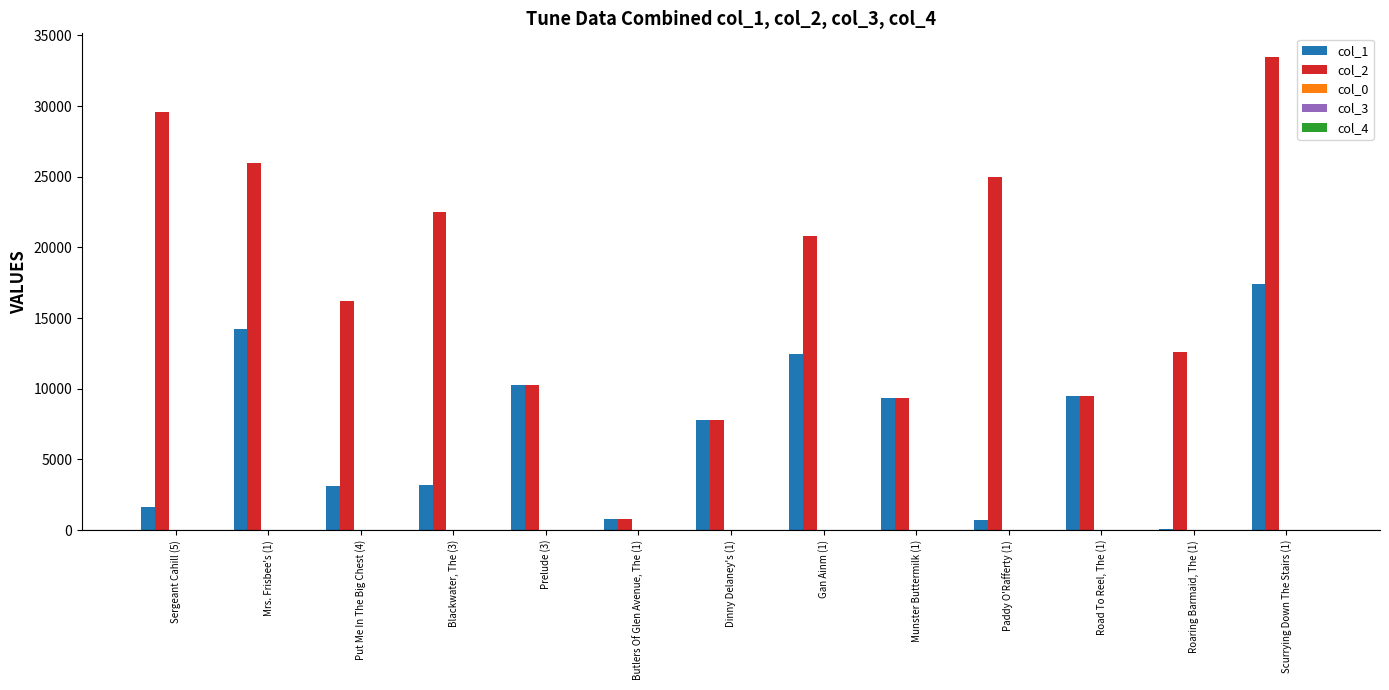

Which series has the largest total across all categories?

col_2